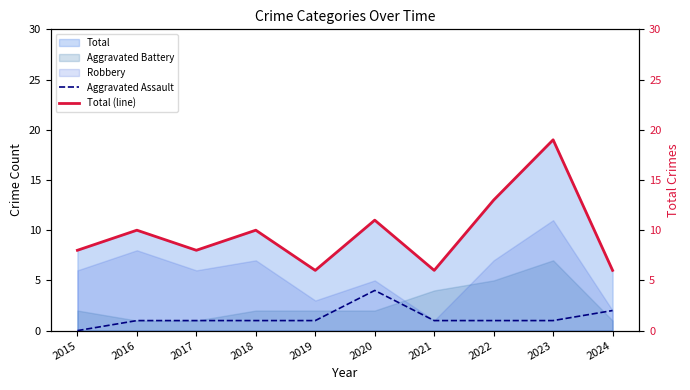

At which label does Aggravated Assault reach its minimum?

2015